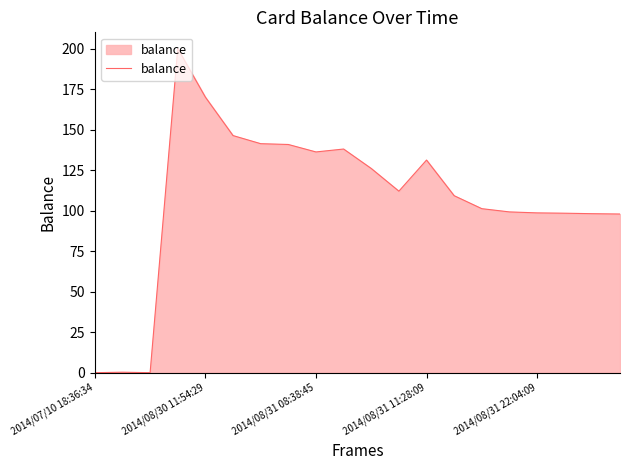

What is the maximum value shown in the chart?

200.0